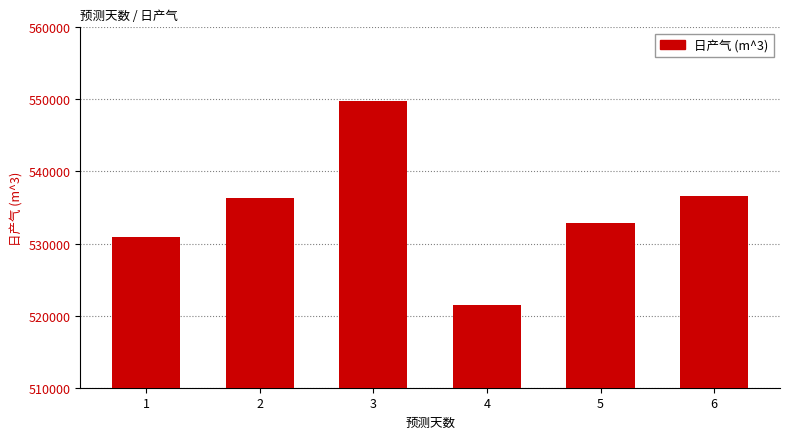

How many bars are there in total?

6